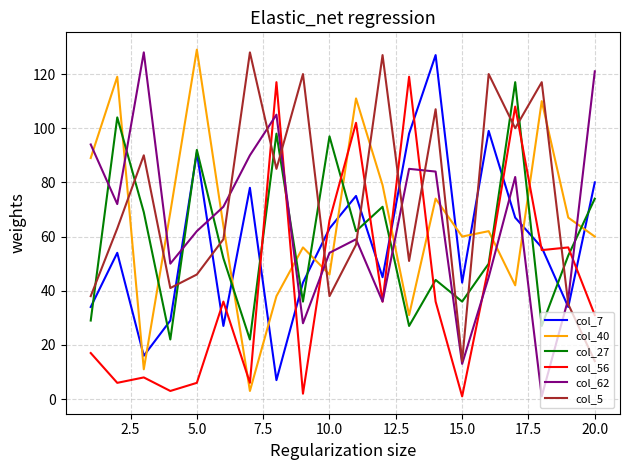

Reading left to right, list all the values displayed in this chart.

col_7: 34	54	16	29	91	27	78	7	43	63	75	45	98	127	43	99	67	56	34	80
col_40: 89	119	11	69	129	64	3	38	56	46	111	79	31	74	60	62	42	110	67	60
col_27: 29	104	69	22	92	52	22	98	36	97	62	71	27	44	36	50	117	27	53	74
col_56: 17	6	8	3	6	36	6	117	2	66	102	36	119	36	1	49	108	55	56	31
col_62: 94	72	128	50	62	71	90	105	28	54	59	36	85	84	13	45	82	1	37	121
col_5: 38	63	90	41	46	59	128	85	120	38	57	127	51	107	14	120	100	117	35	14